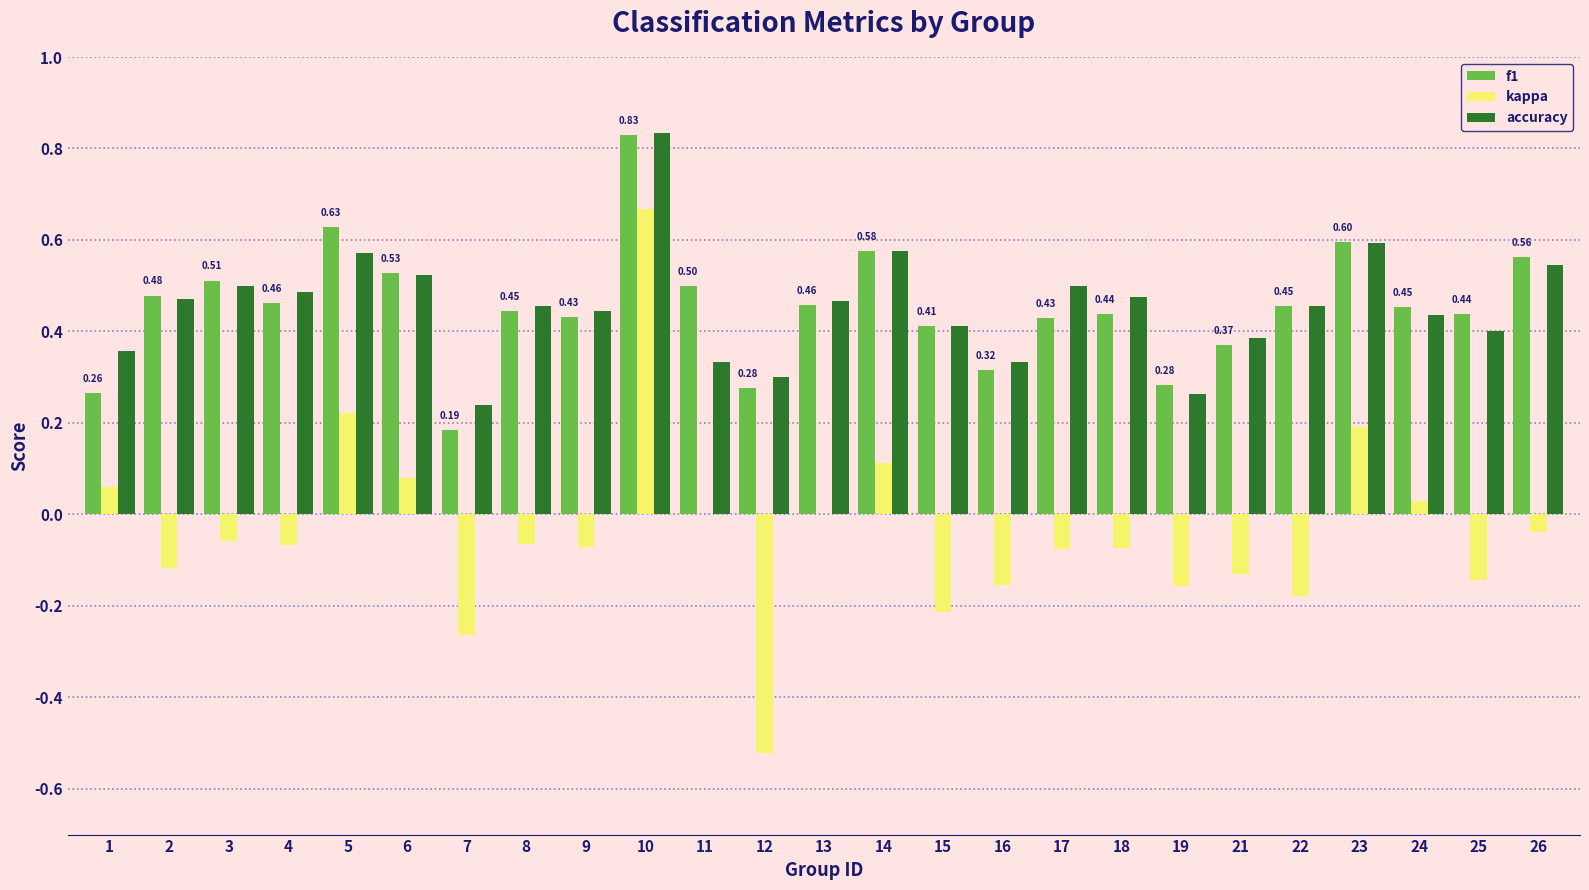

What are all the series names shown in the legend?

f1, kappa, accuracy